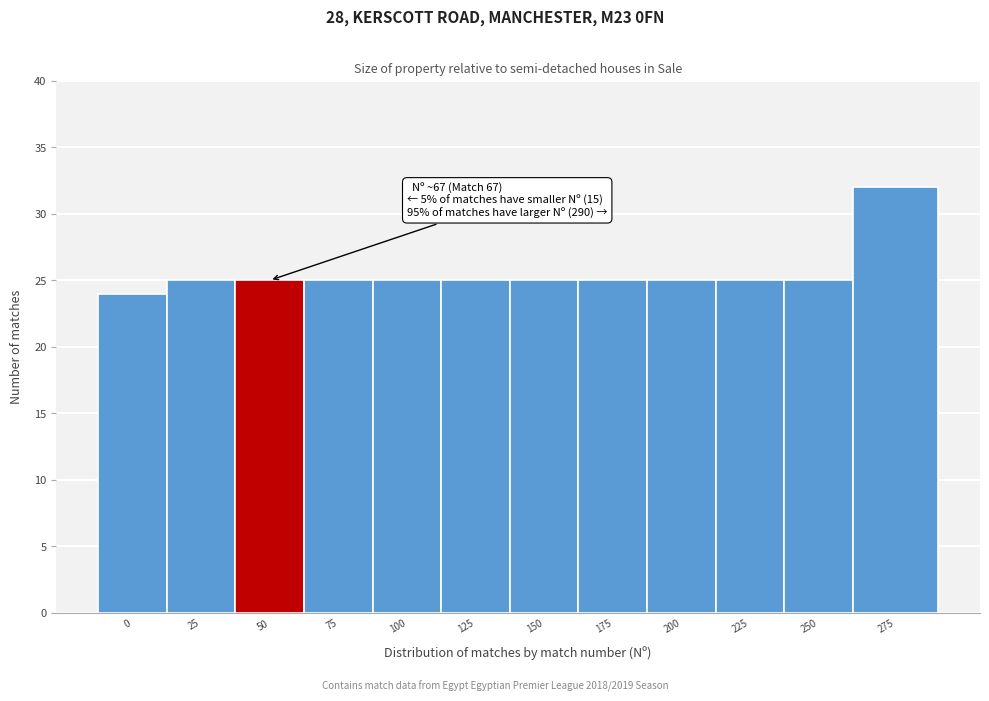

Reading left to right, extract all data points from this chart.

24	25	25	25	25	25	25	25	25	25	25	32